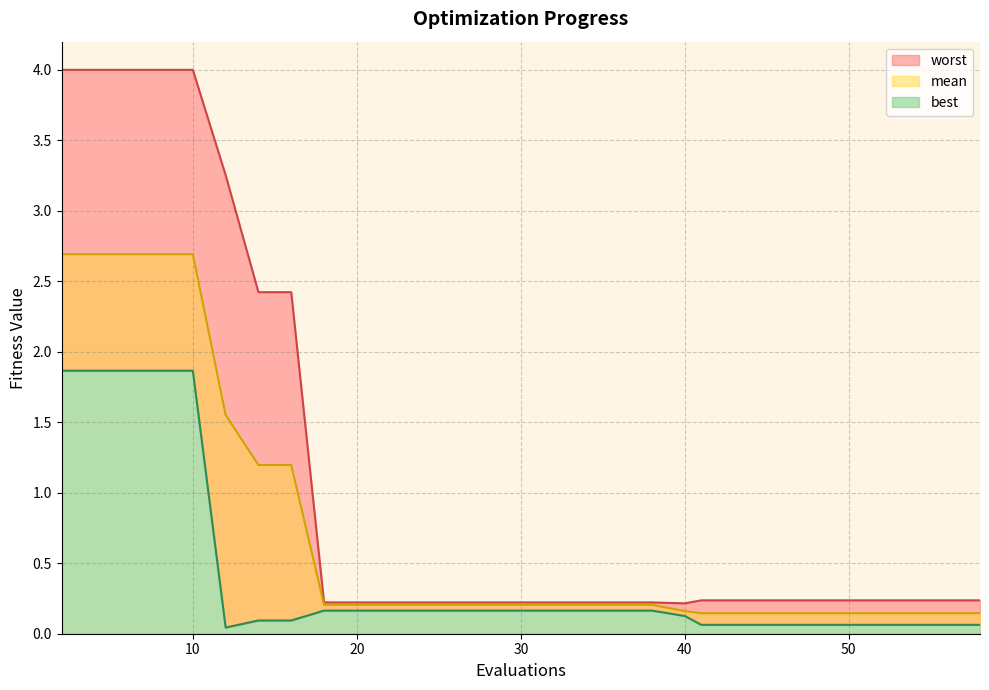

True or false: best and worst cross at least once.

False